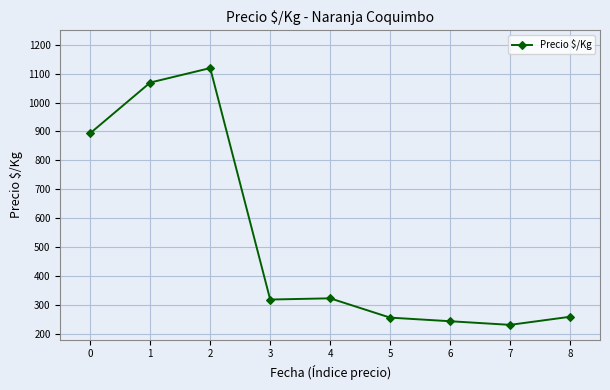

Which category has the highest value across all series?

2